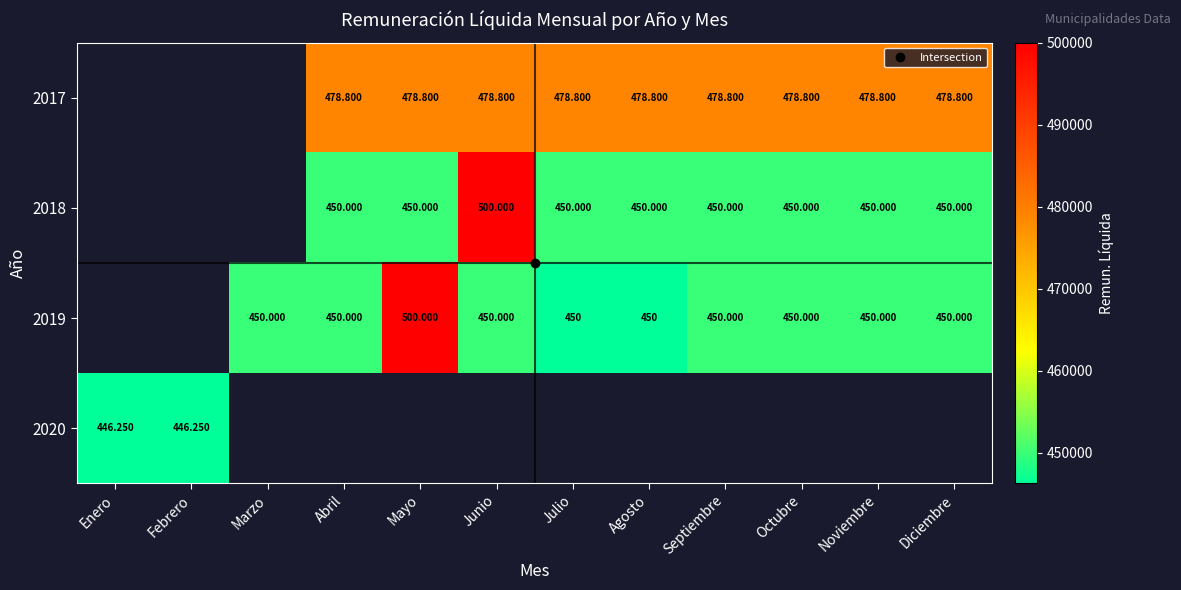

Which has a higher value, Febrero or Diciembre?

Diciembre